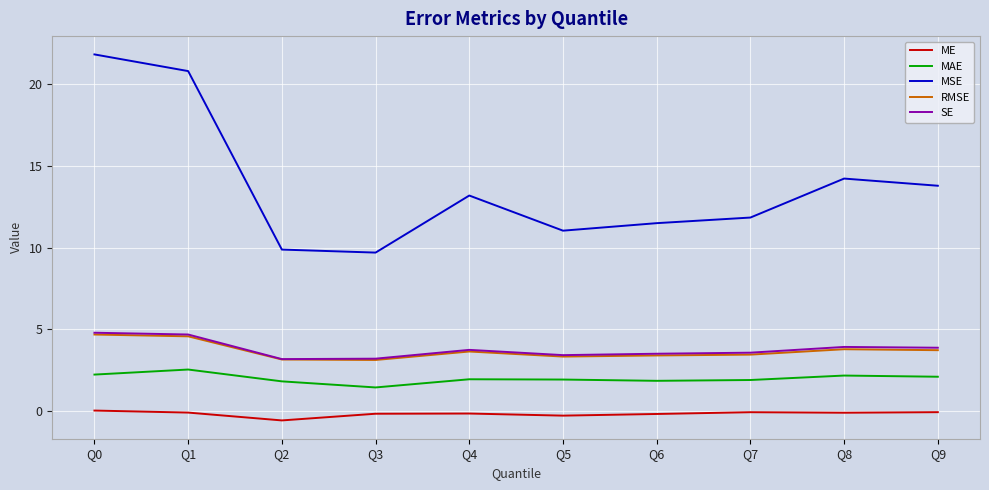

Which series has the largest range (max minus min)?

MSE